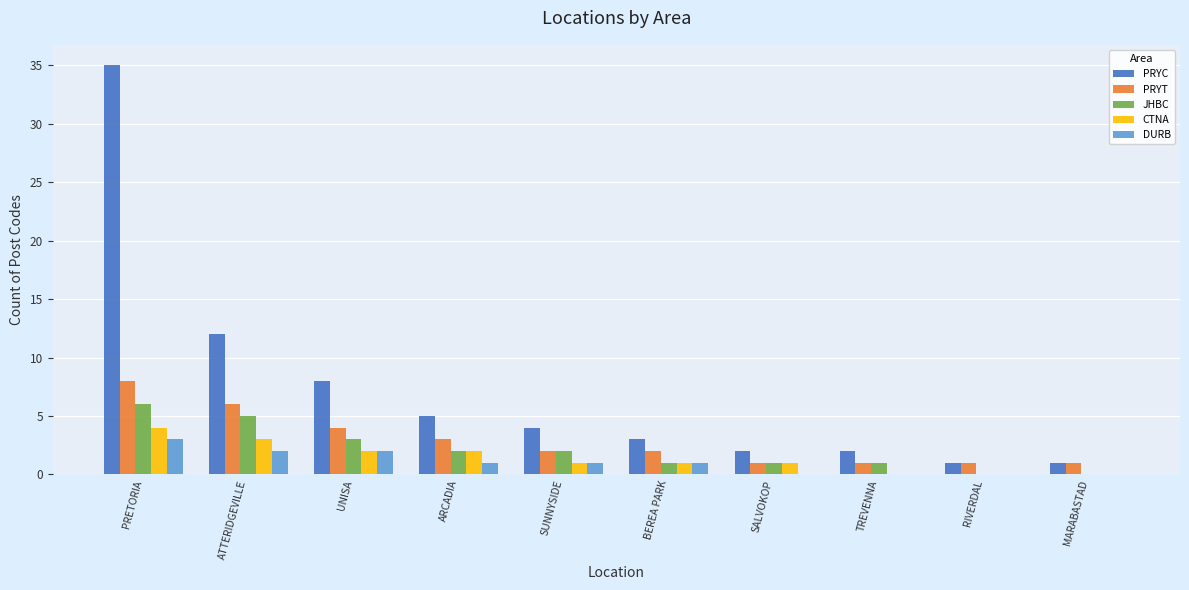

What is the sum of all PRYC values?

73